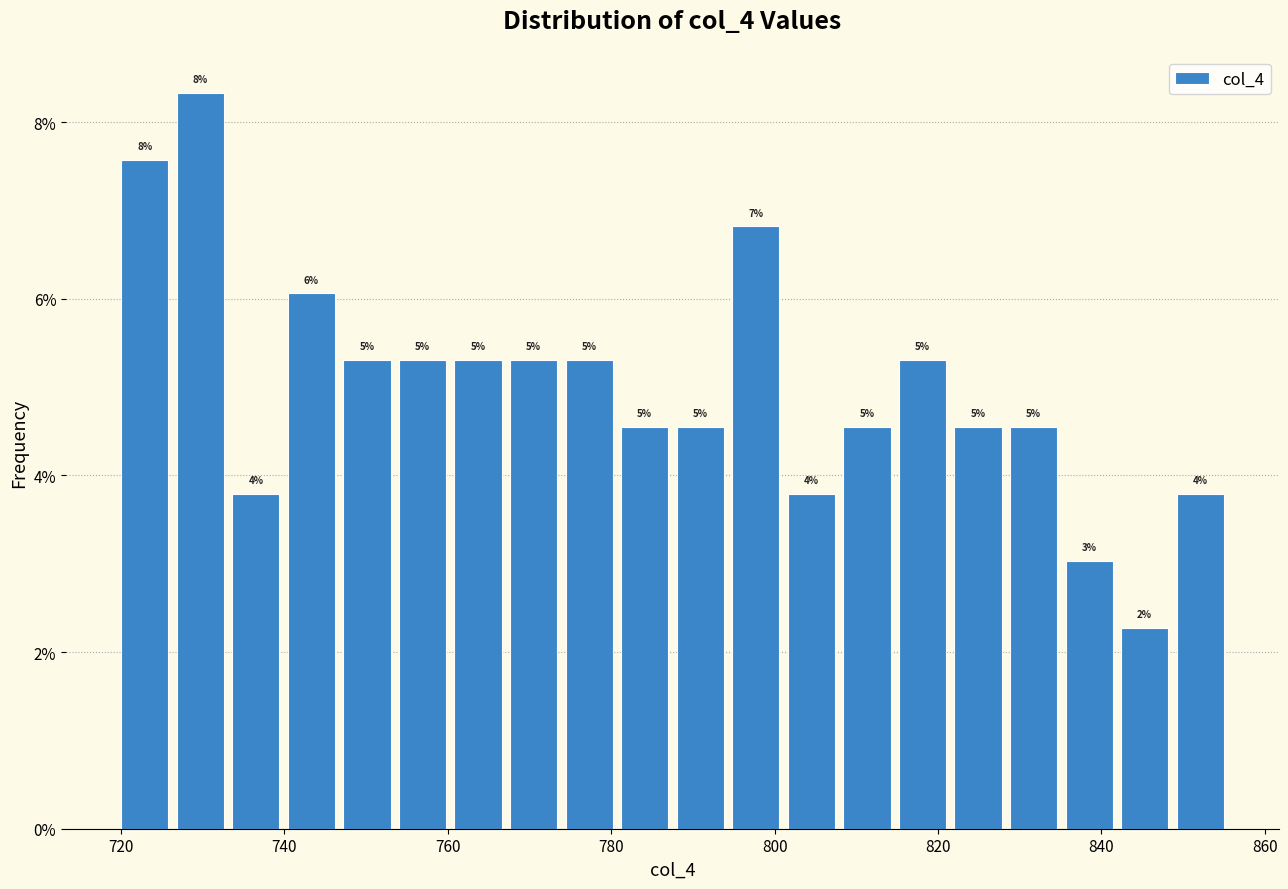

Read against the x-axis, roughly where is the centre of the tallest bar?

730